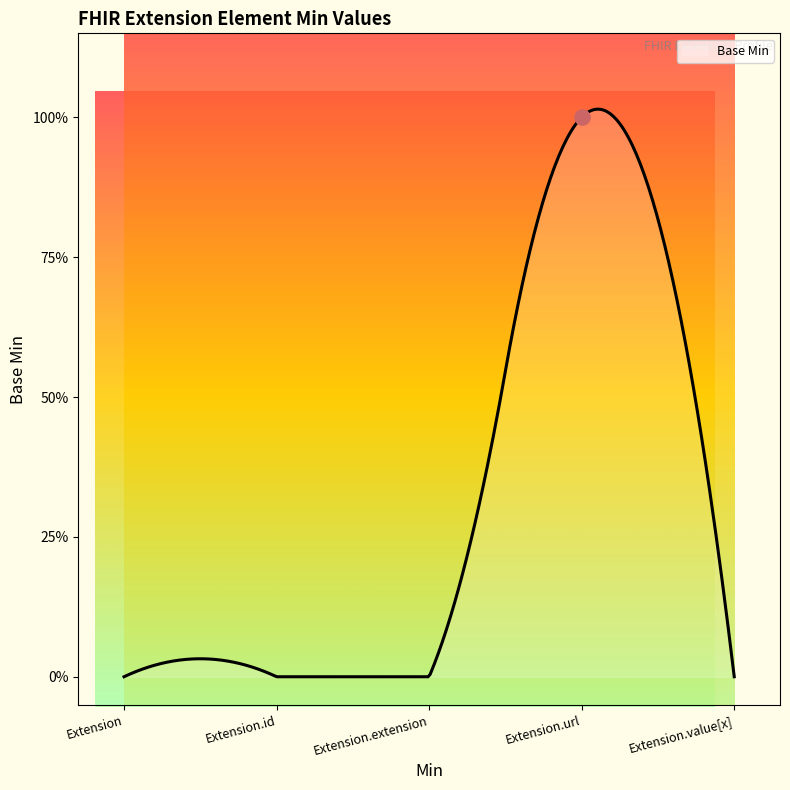

What is the change in value from Extension.url to Extension.value[x]?

-1